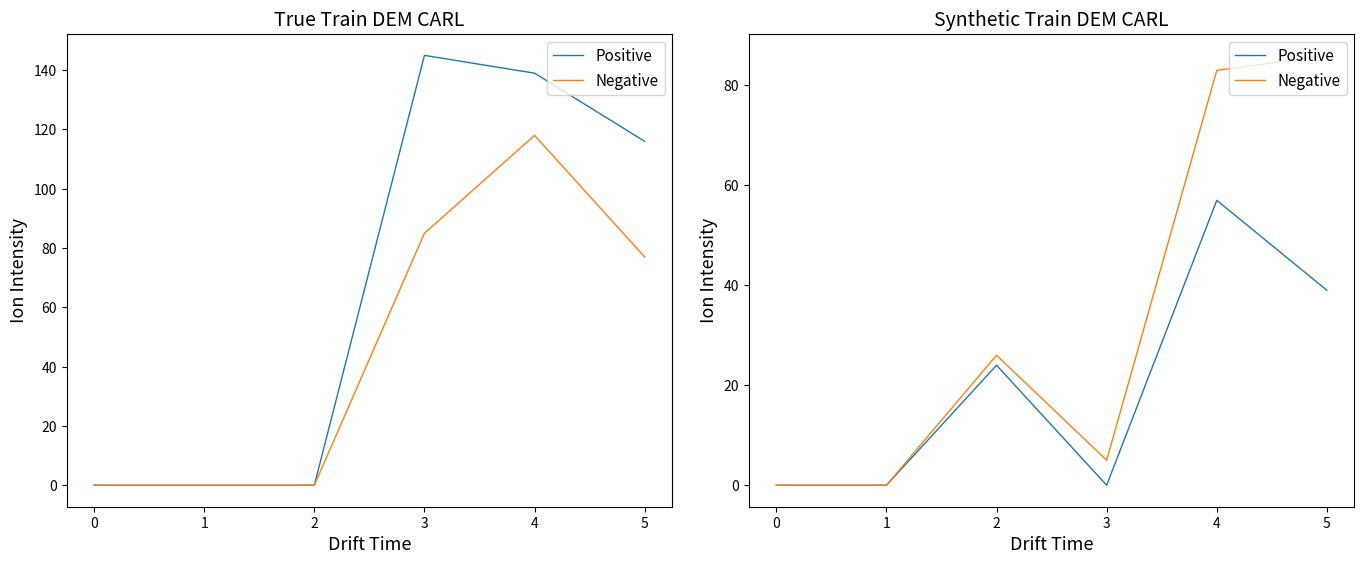

What value does the Negative series have at 4, to the nearest 5?

85